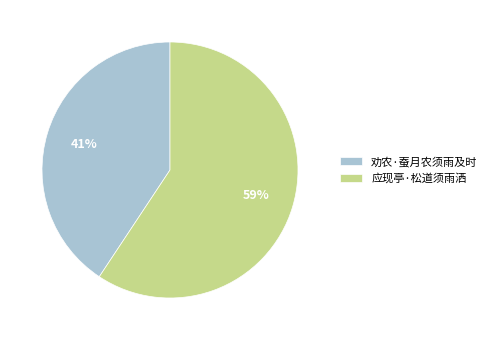

Which category accounts for the majority?

应现亭·松道须雨洒